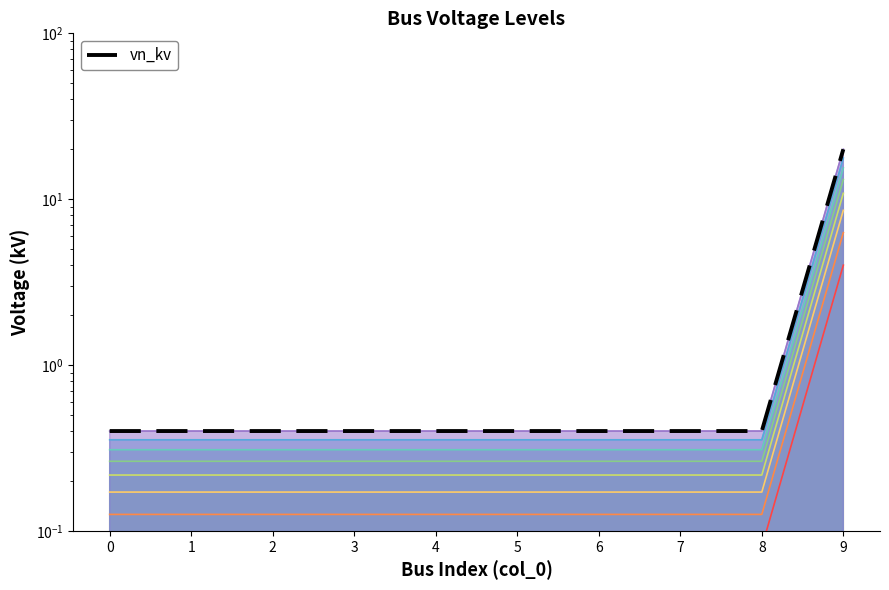

How many distinct data groups are displayed?

1